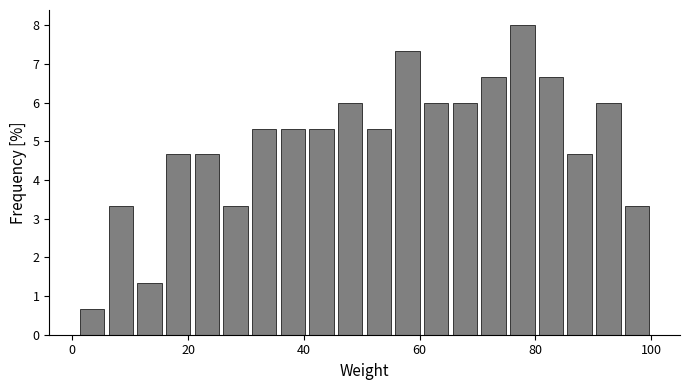

Around what value on the x-axis is the tallest bar? Give the approximate position of its centre, as read against the axis.

78